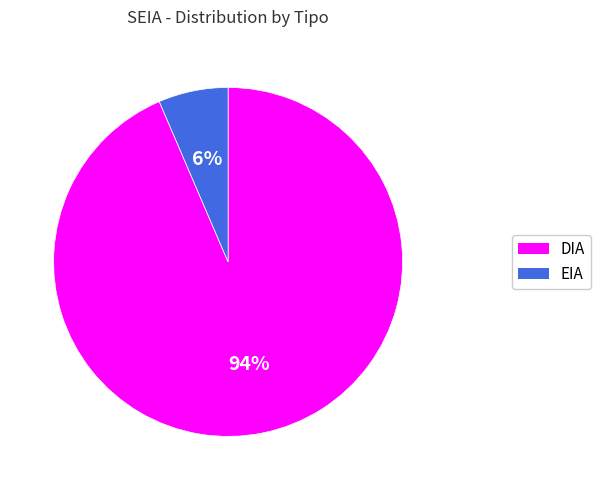

To the nearest percent, what is the combined percentage of DIA and EIA?

100%